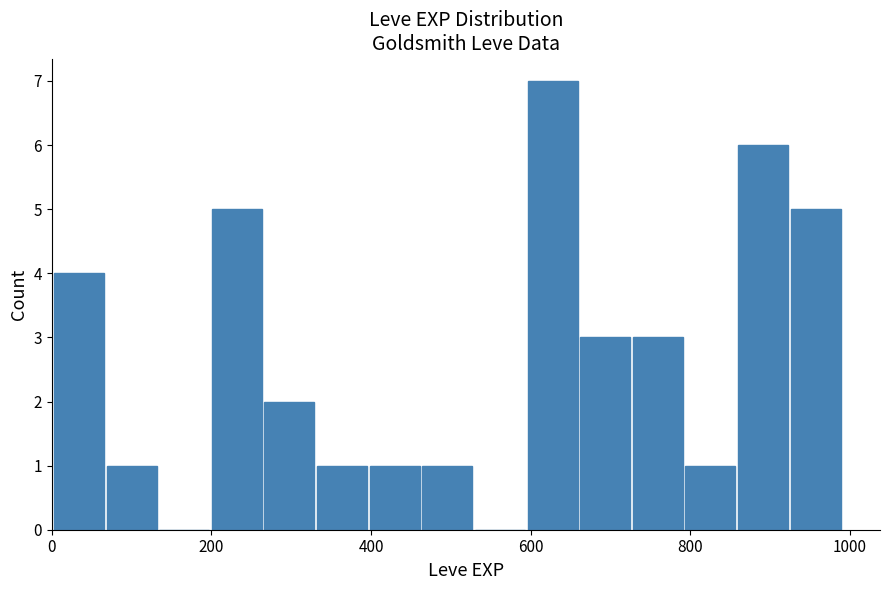

Read against the x-axis, roughly where is the centre of the tallest bar?

620